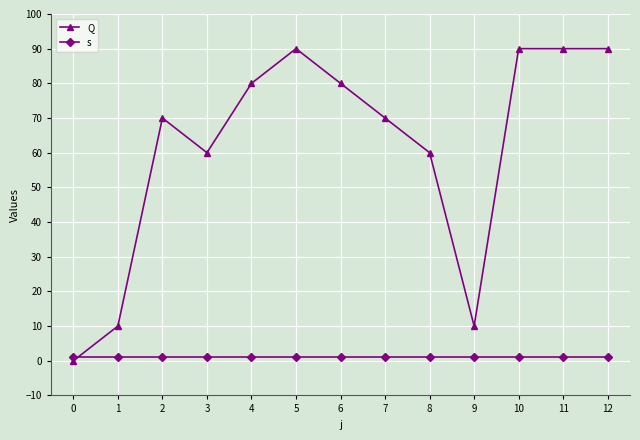

How many categories are shown in the chart?

13